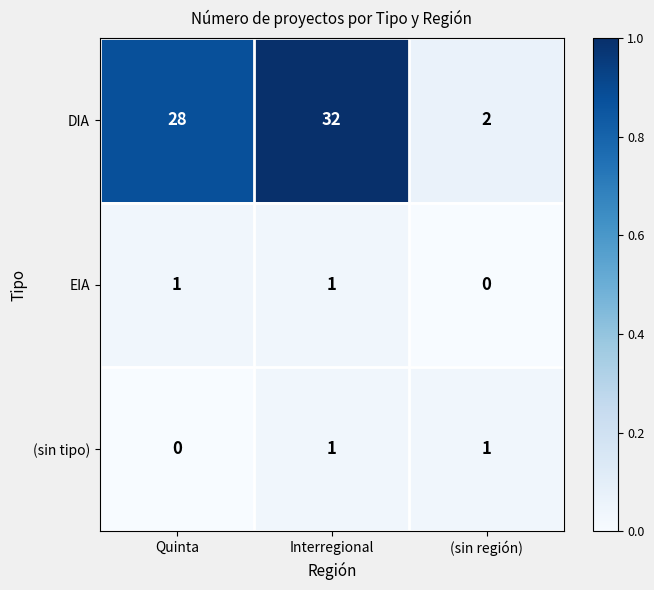

Reading left to right, what are all the values shown in this chart?

DIA: Quinta=28	Interregional=32	(sin región)=2
EIA: Quinta=1	Interregional=1	(sin región)=0
(sin tipo): Quinta=0	Interregional=1	(sin región)=1